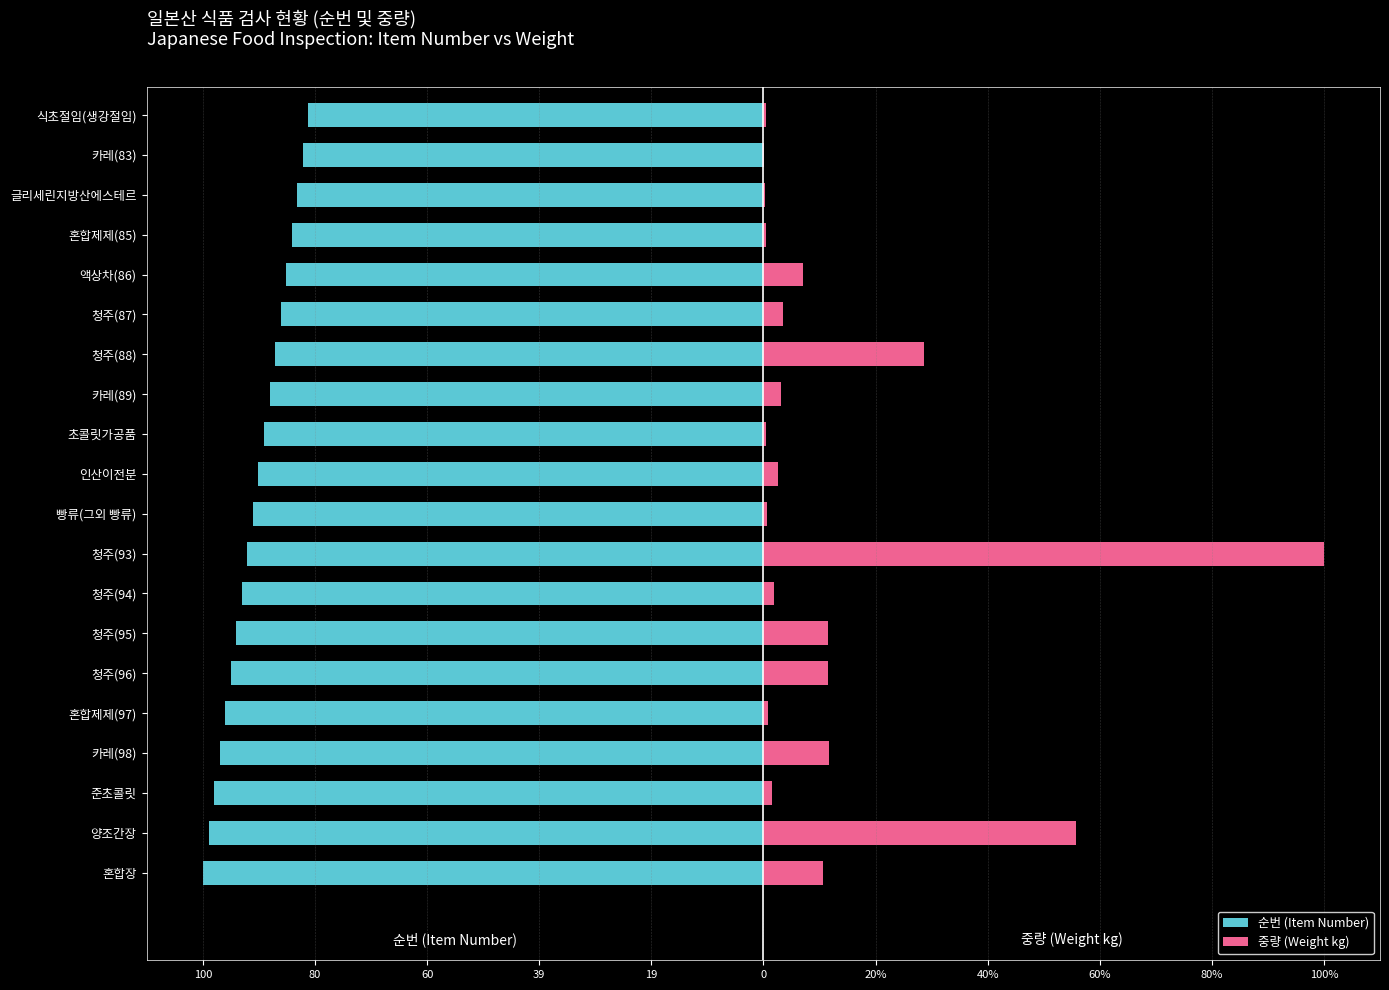

Rank the series at 글리세린지방산에스테르 from lowest to highest value.

순번 (Item Number), 중량 (Weight kg)